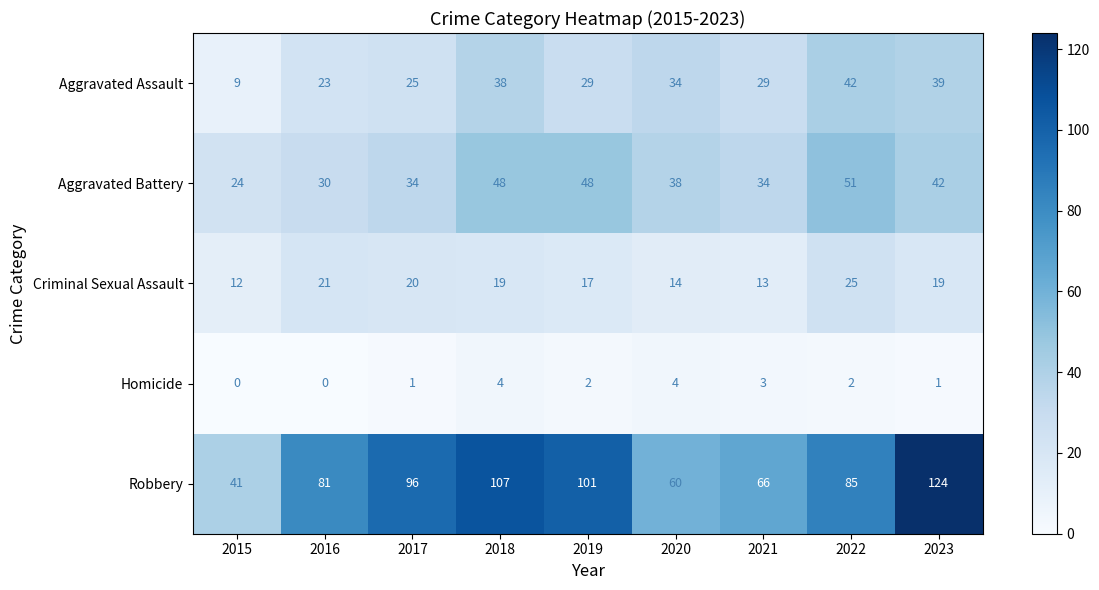

At how many categories does at least one series exceed 100?

3